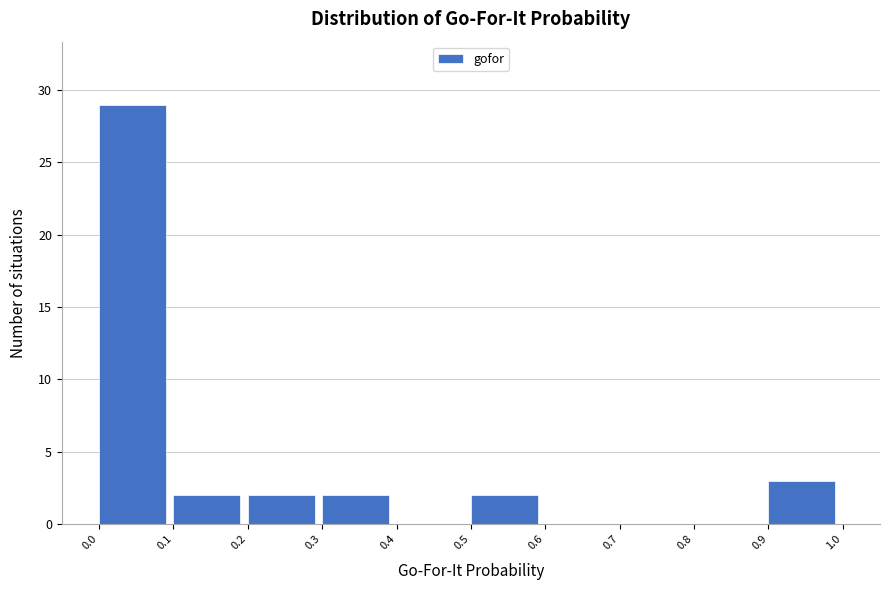

Reading left to right, list all the values displayed in this chart.

0.0=29	0.1=2	0.2=2	0.3=2	0.4=0	0.5=2	0.6=0	0.7=0	0.8=0	0.9=3